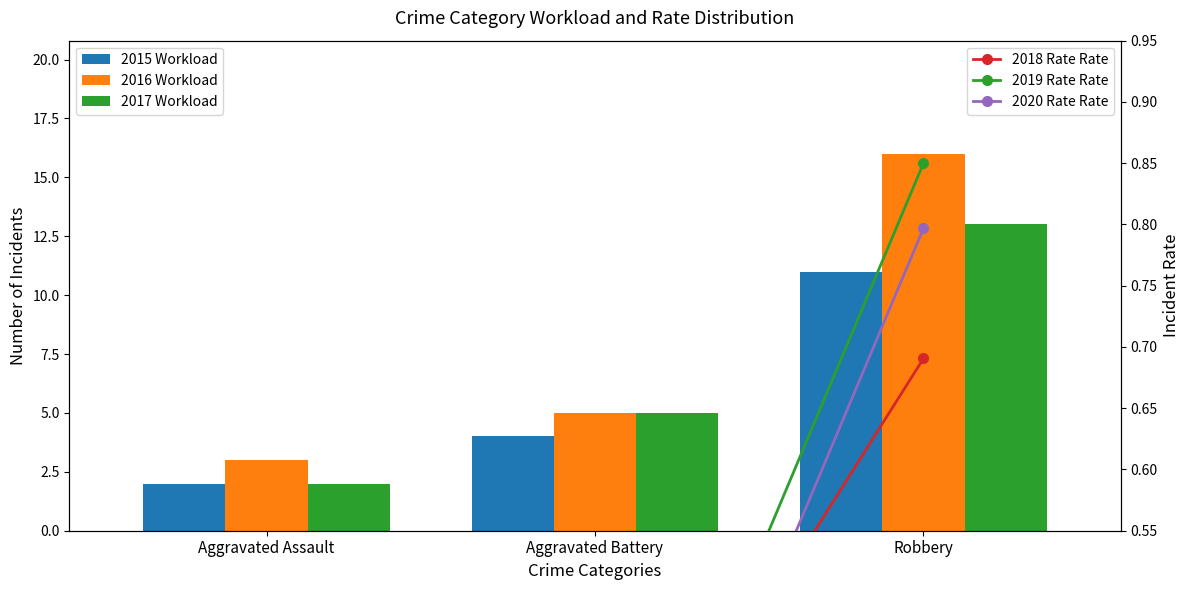

Reading left to right, transcribe all the data shown in this chart.

2015 Workload: Aggravated Assault=2.0	Aggravated Battery=4.0	Robbery=11.0
2016 Workload: Aggravated Assault=3.0	Aggravated Battery=5.0	Robbery=16.0
2017 Workload: Aggravated Assault=2.0	Aggravated Battery=5.0	Robbery=13.0
2018 Rate Rate: Aggravated Assault=0.1	Aggravated Battery=0.3	Robbery=0.7
2019 Rate Rate: Aggravated Assault=0.2	Aggravated Battery=0.2	Robbery=0.8
2020 Rate Rate: Aggravated Assault=0.1	Aggravated Battery=0.2	Robbery=0.8